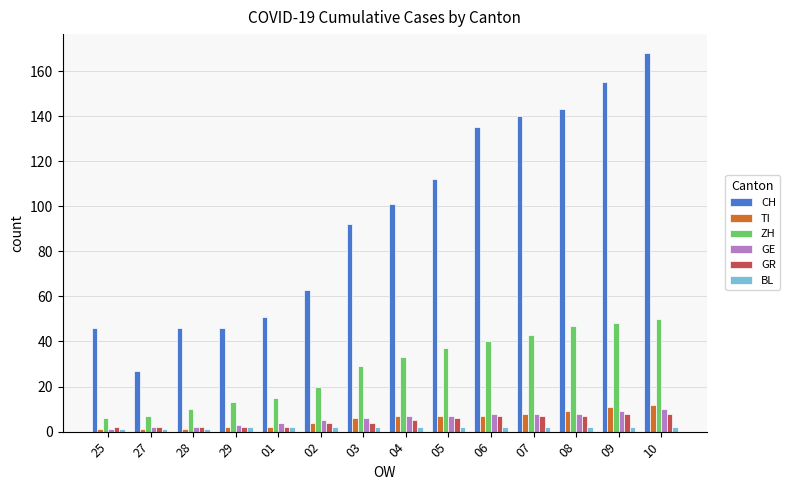

Reading left to right, what are all the values shown in this chart?

CH: 25=46	27=27	28=46	29=46	01=51	02=63	03=92	04=101	05=112	06=135	07=140	08=143	09=155	10=168
TI: 25=1	27=1	28=1	29=2	01=2	02=4	03=6	04=7	05=7	06=7	07=8	08=9	09=11	10=12
ZH: 25=6	27=7	28=10	29=13	01=15	02=20	03=29	04=33	05=37	06=40	07=43	08=47	09=48	10=50
GE: 25=1	27=2	28=2	29=3	01=4	02=5	03=6	04=7	05=7	06=8	07=8	08=8	09=9	10=10
GR: 25=2	27=2	28=2	29=2	01=2	02=4	03=4	04=5	05=6	06=7	07=7	08=7	09=8	10=8
BL: 25=1	27=1	28=1	29=2	01=2	02=2	03=2	04=2	05=2	06=2	07=2	08=2	09=2	10=2